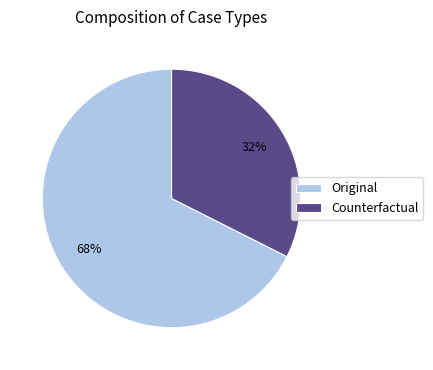

To the nearest percent, what percentage of the pie is Original?

68%